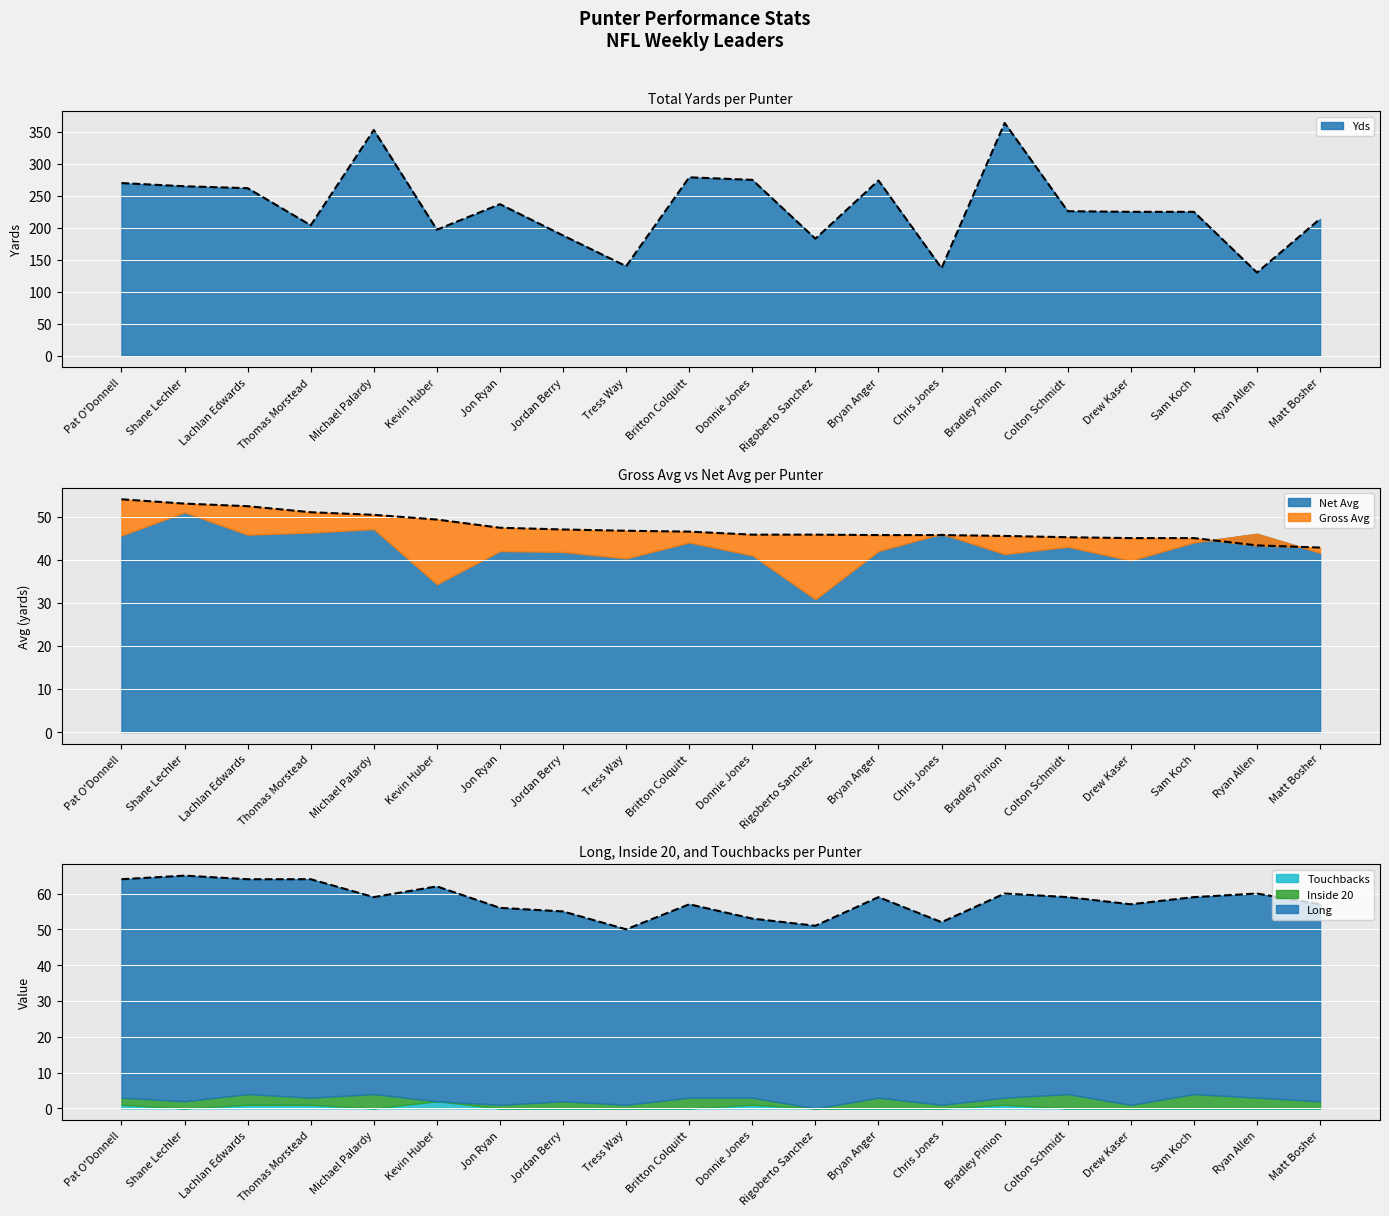

What is the sum of the Long values at Thomas Morstead and Kevin Huber?

121.0